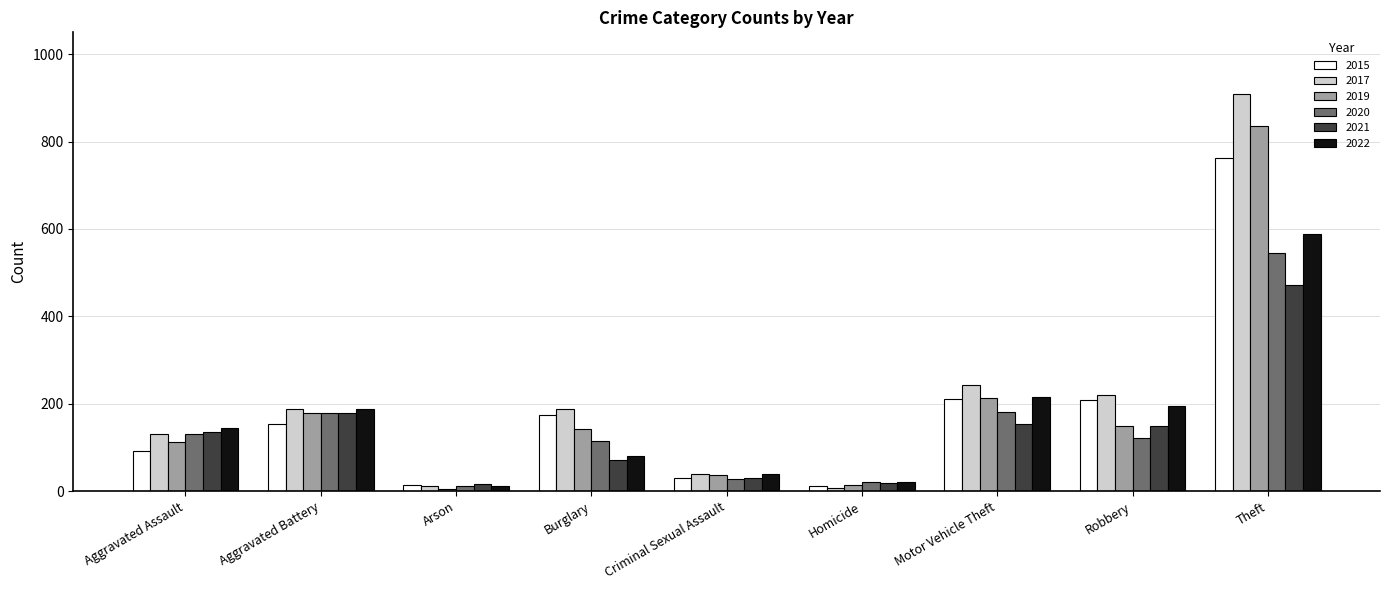

How many data points in 2022 are less than 144?

4